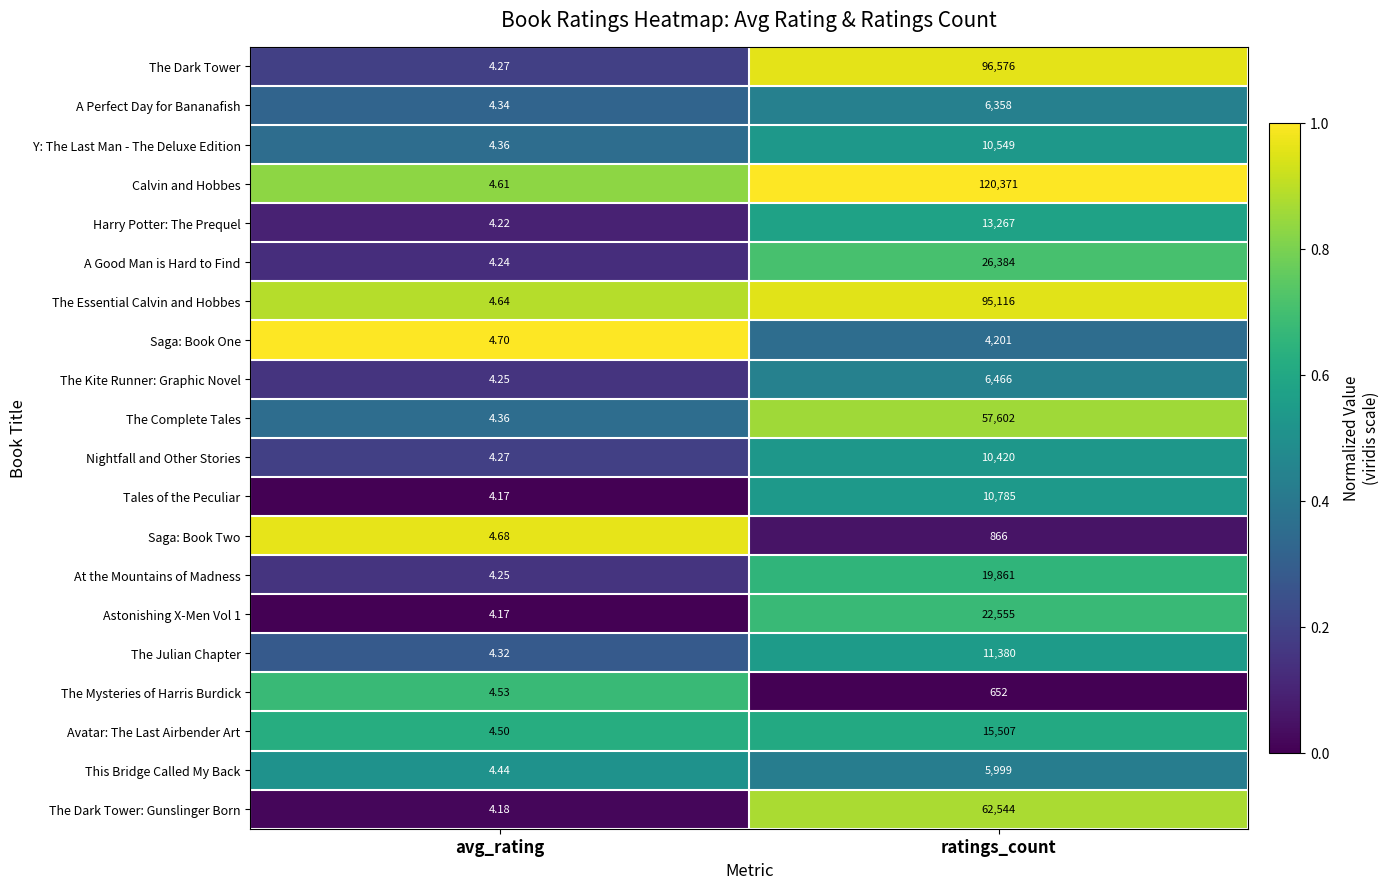

What is the total value across all series at ratings_count?

597459.0